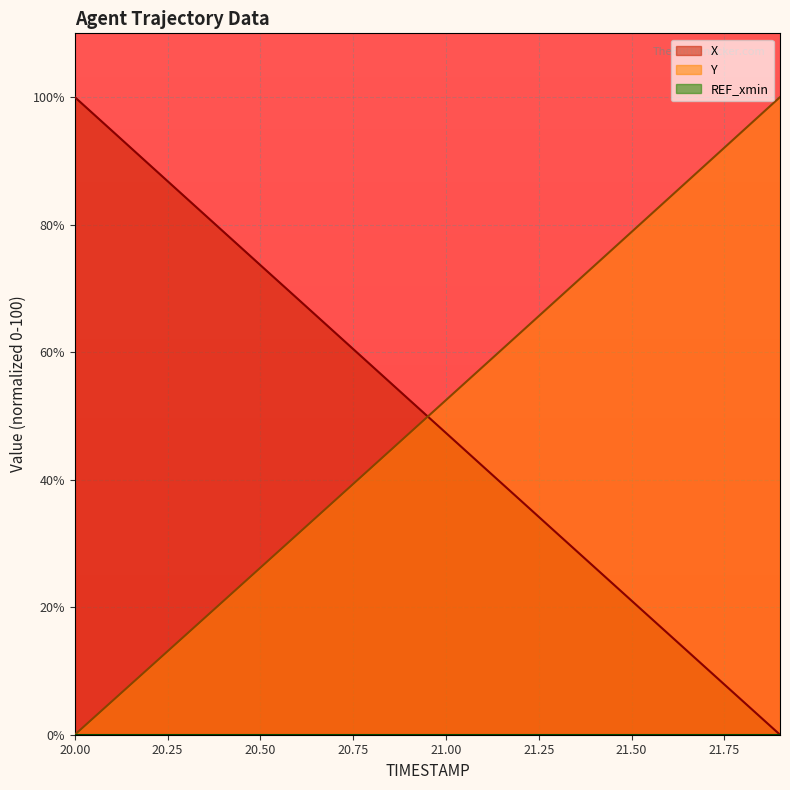

What is the difference between the maximum and minimum values in the Y series?

100.0